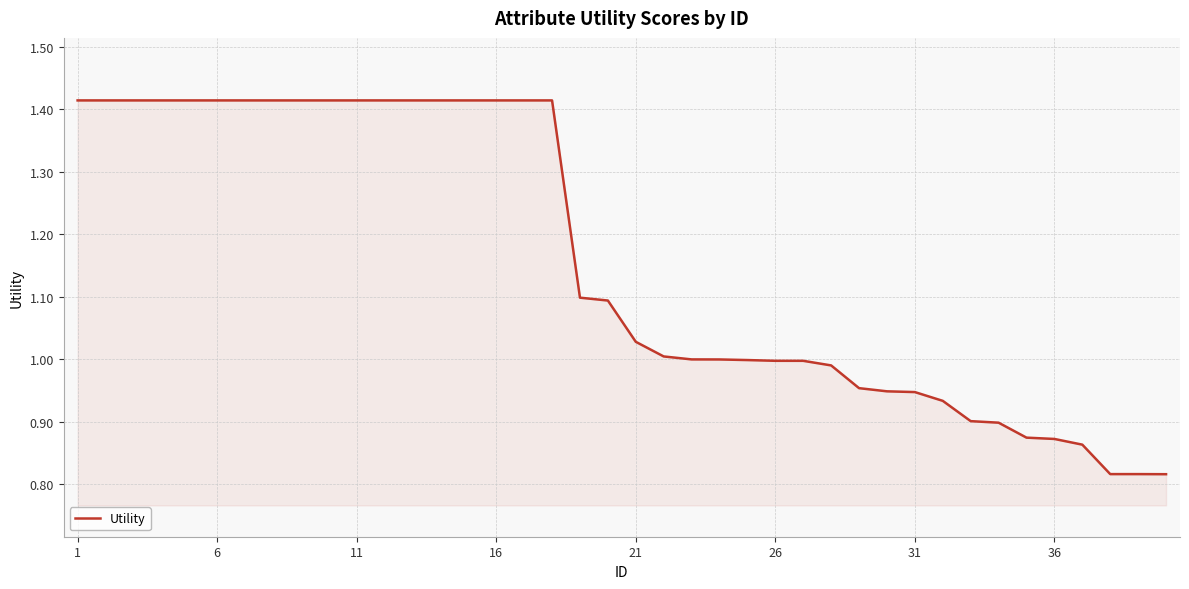

Does the chart have visible grid lines?

Yes